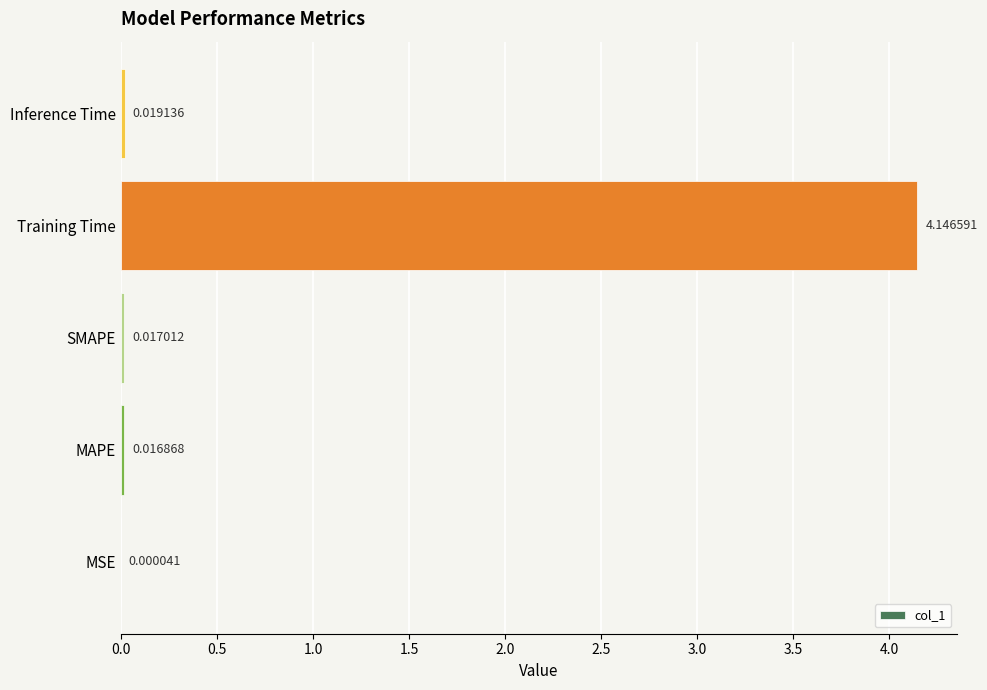

Where is the data nearest to the value 2?

Inference Time